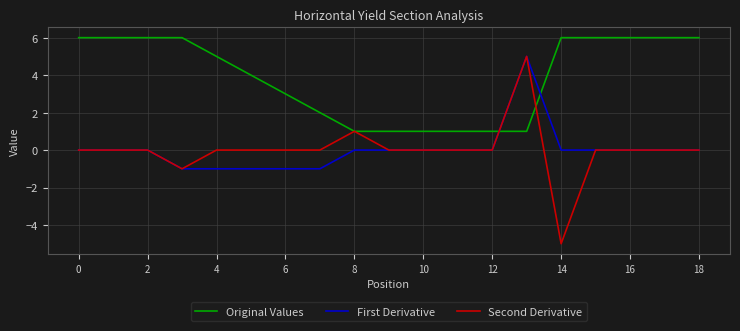

What is the maximum value for Second Derivative?

5